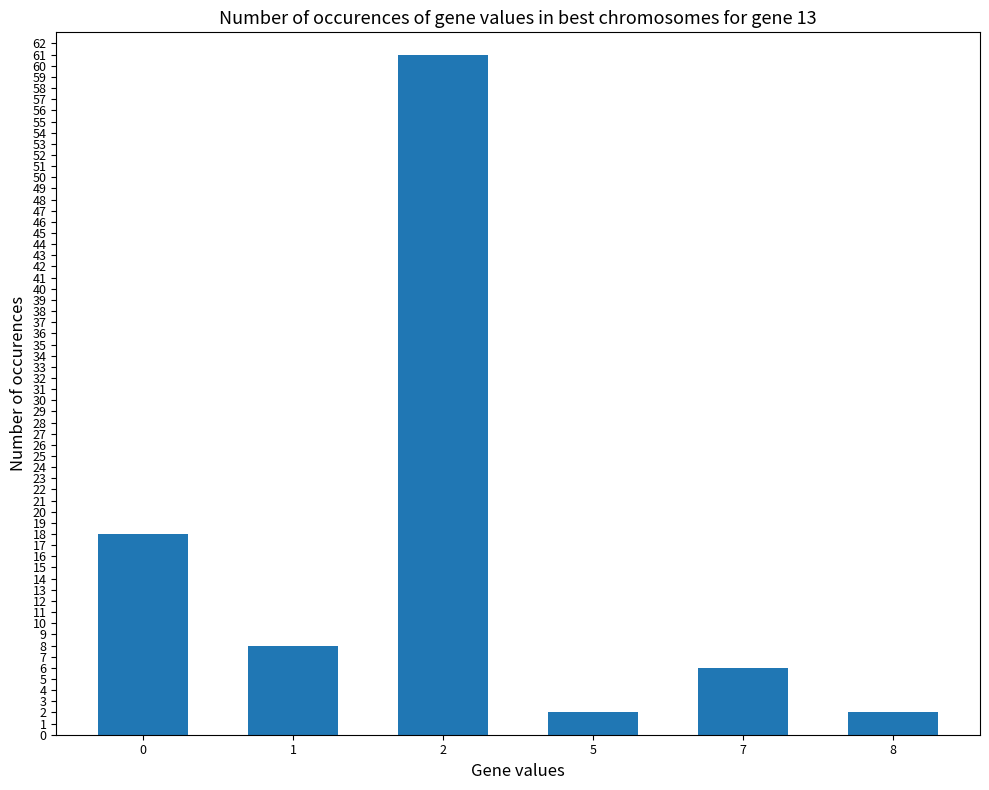

Between 1 and 2, which is larger?

2